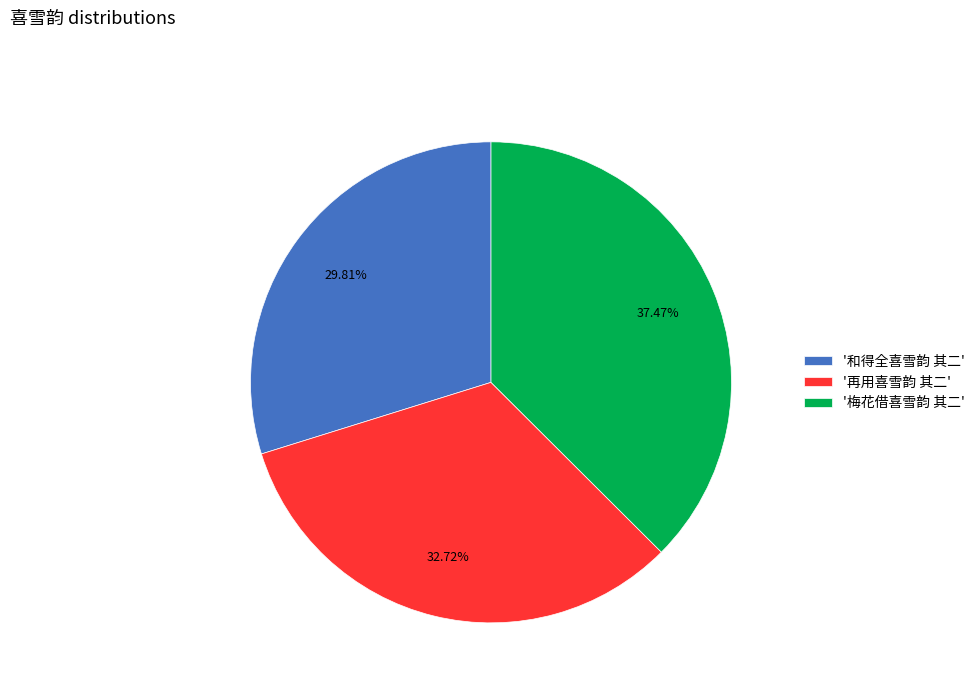

What is the smallest slice in the pie chart?

'和得全喜雪韵 其二'